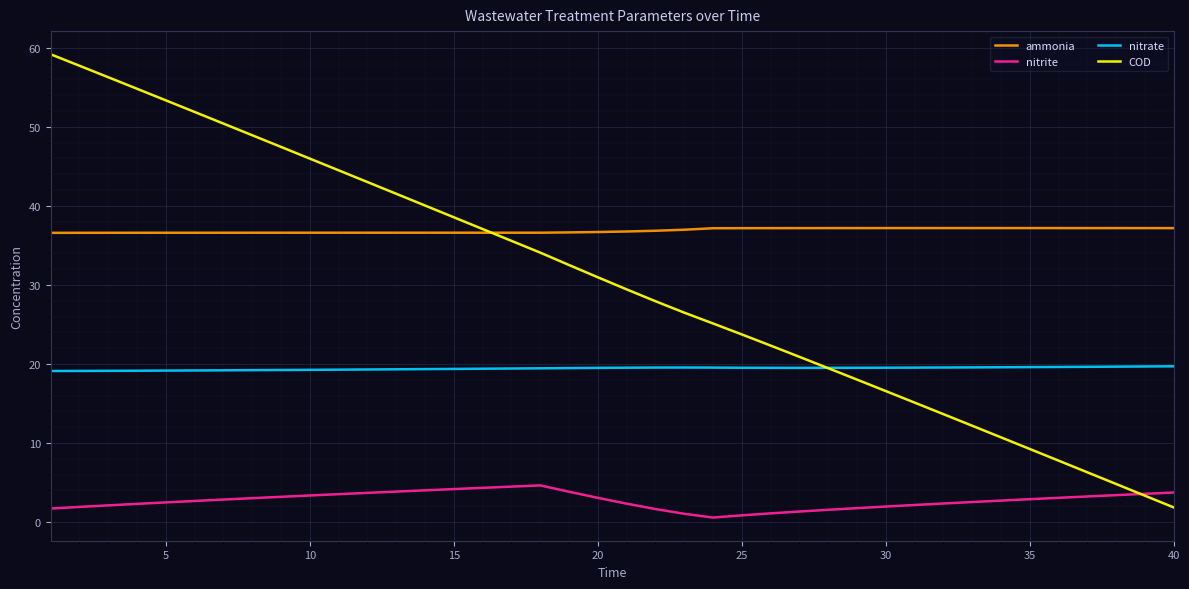

True or false: ammonia and nitrate cross at least once.

False